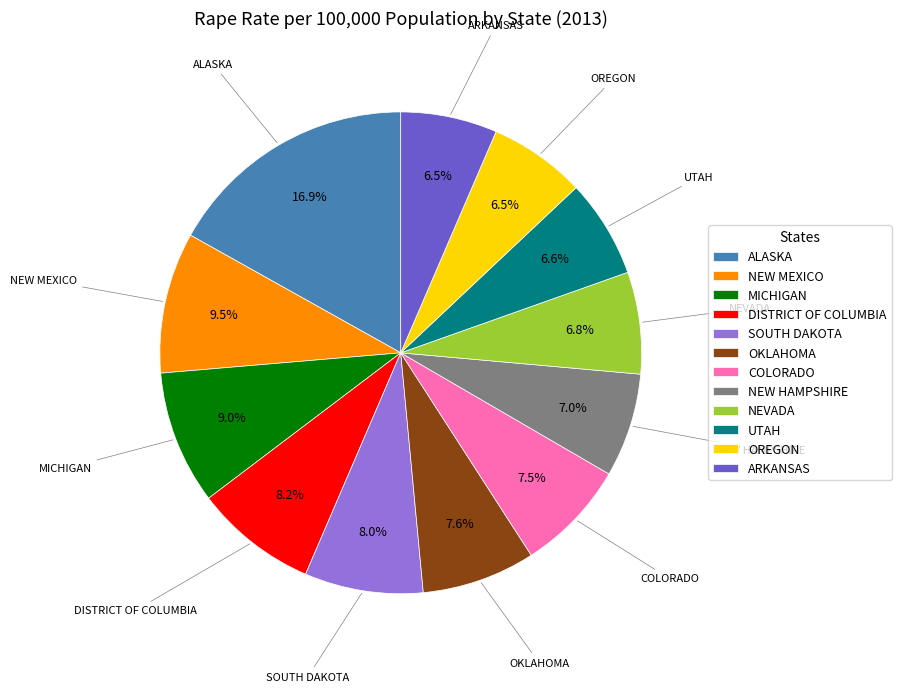

What is the ratio of the value at NEW HAMPSHIRE to the value at OKLAHOMA?

0.9